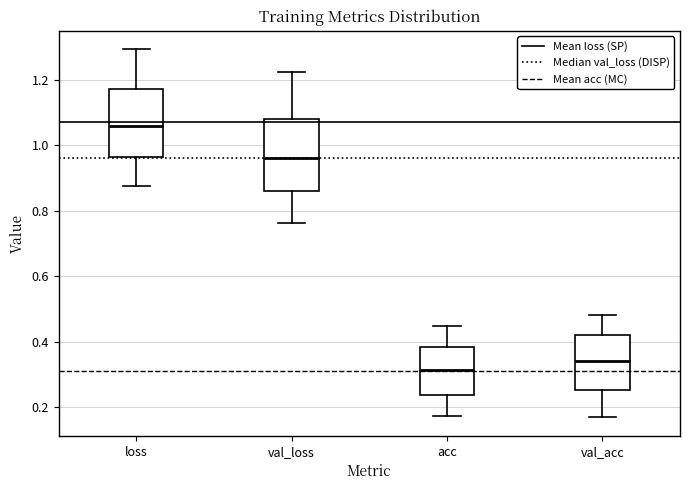

Reading left to right, read every box against the y-axis: the position of its median line, the range the box covers, and the ends of its whiskers. The values are not printed on the chart, so give them approximately, as read against the axis.

loss: median 1.06, box 0.96 to 1.18, whiskers 0.88 to 1.30
val_loss: median 0.96, box 0.86 to 1.08, whiskers 0.76 to 1.22
acc: median 0.32, box 0.24 to 0.38, whiskers 0.18 to 0.44
val_acc: median 0.34, box 0.26 to 0.42, whiskers 0.16 to 0.48